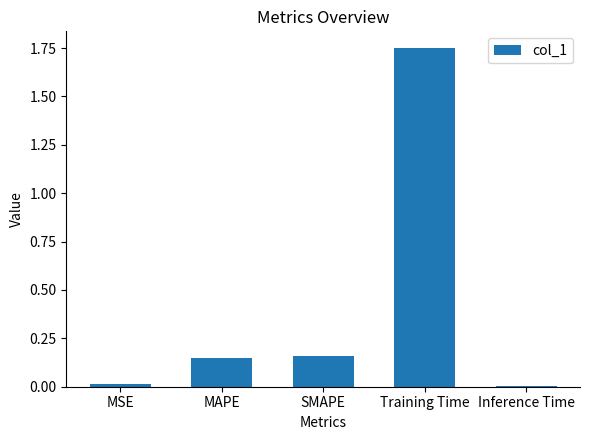

The value at Inference Time is 0.0. True or false?

True